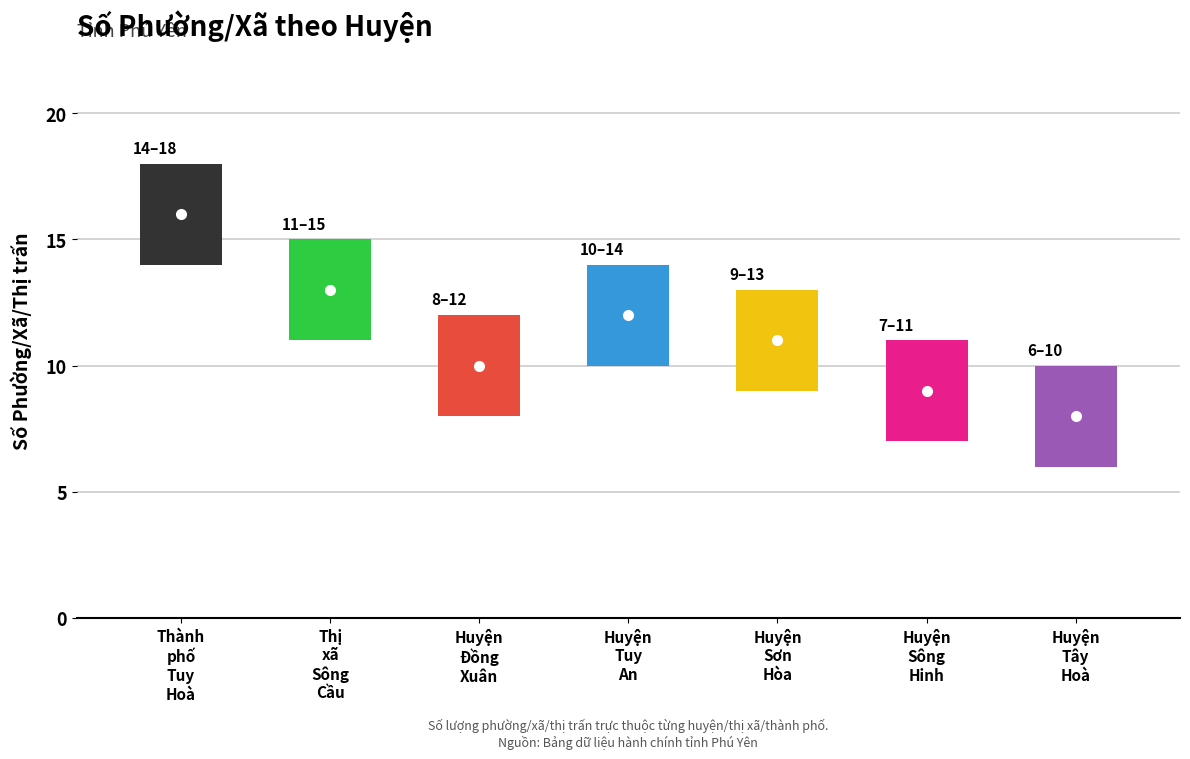

List the labels in order of value, largest first.

Thành phố Tuy Hoà, Thị xã Sông Cầu, Huyện Tuy An, Huyện Sơn Hòa, Huyện Đồng Xuân, Huyện Sông Hinh, Huyện Tây Hoà